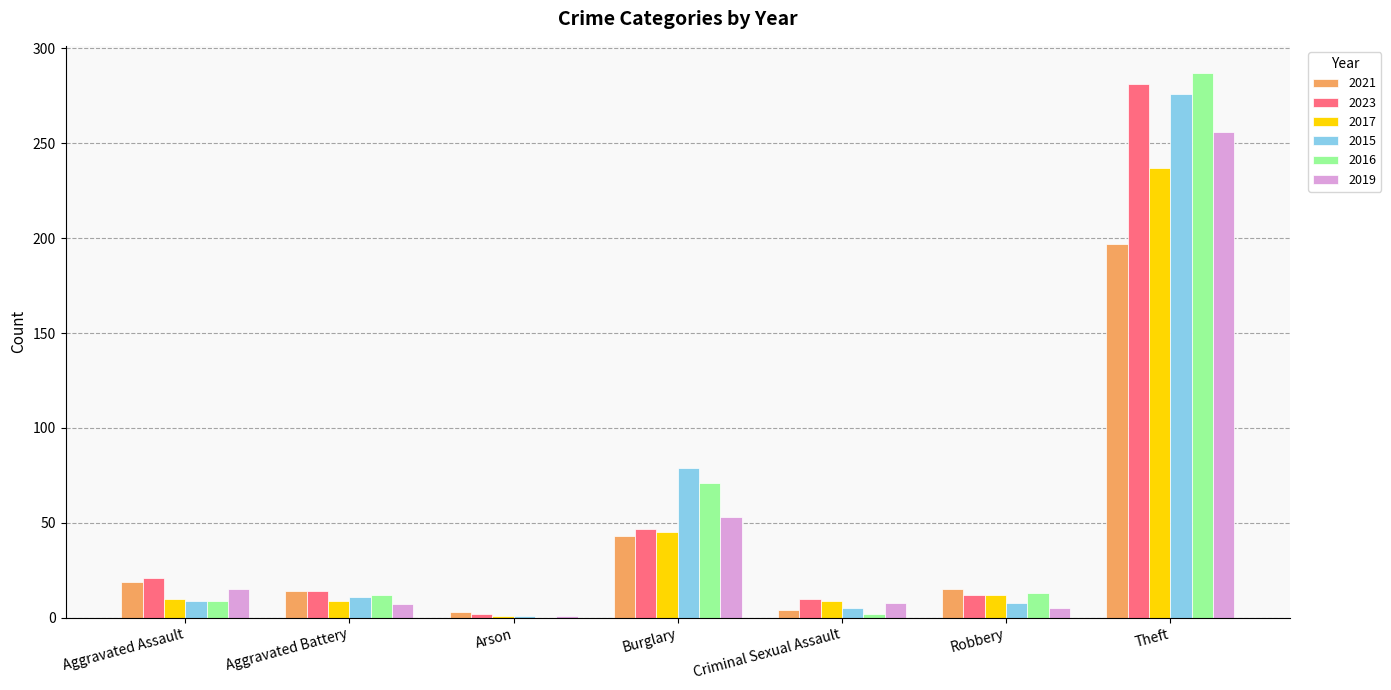

What is the sum of all 2021 values?

295